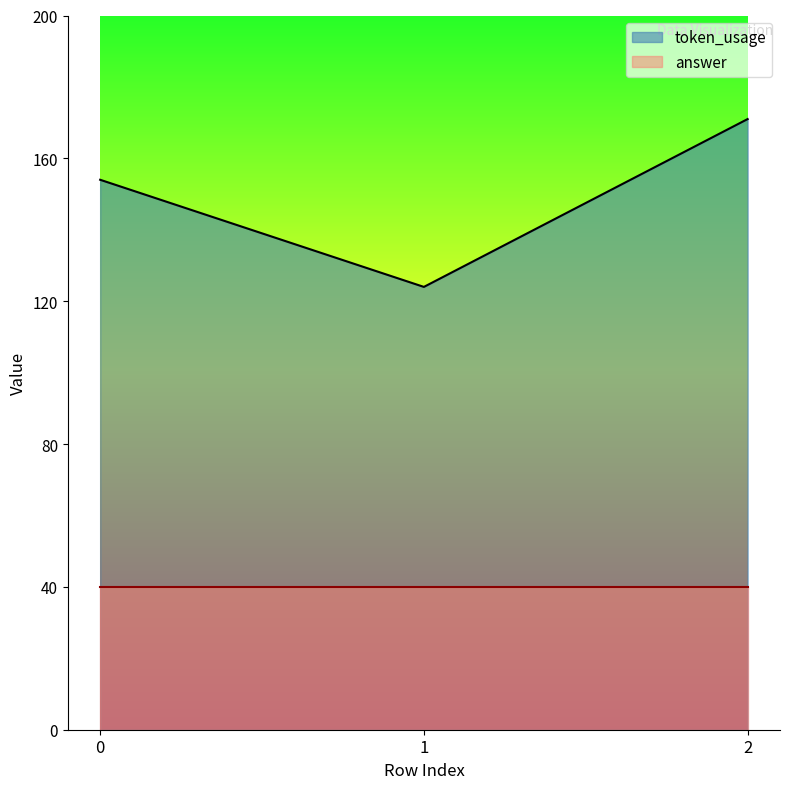

True or false: the data shows 72 at 1.

False